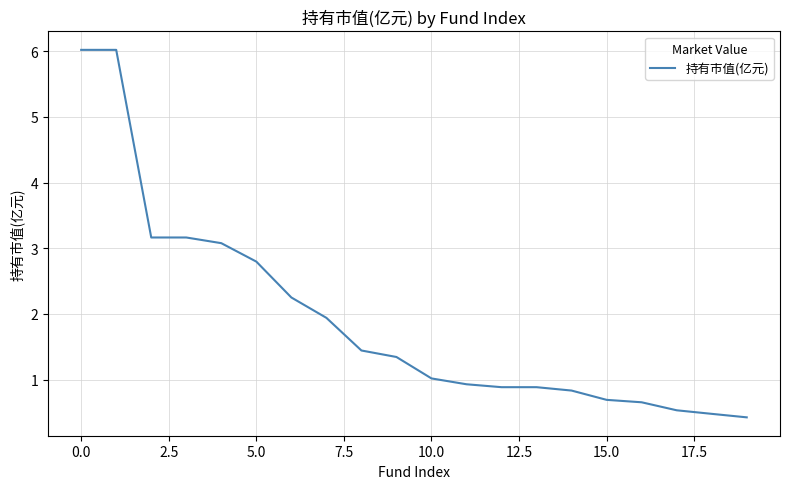

What is the minimum value shown in the chart?

0.4